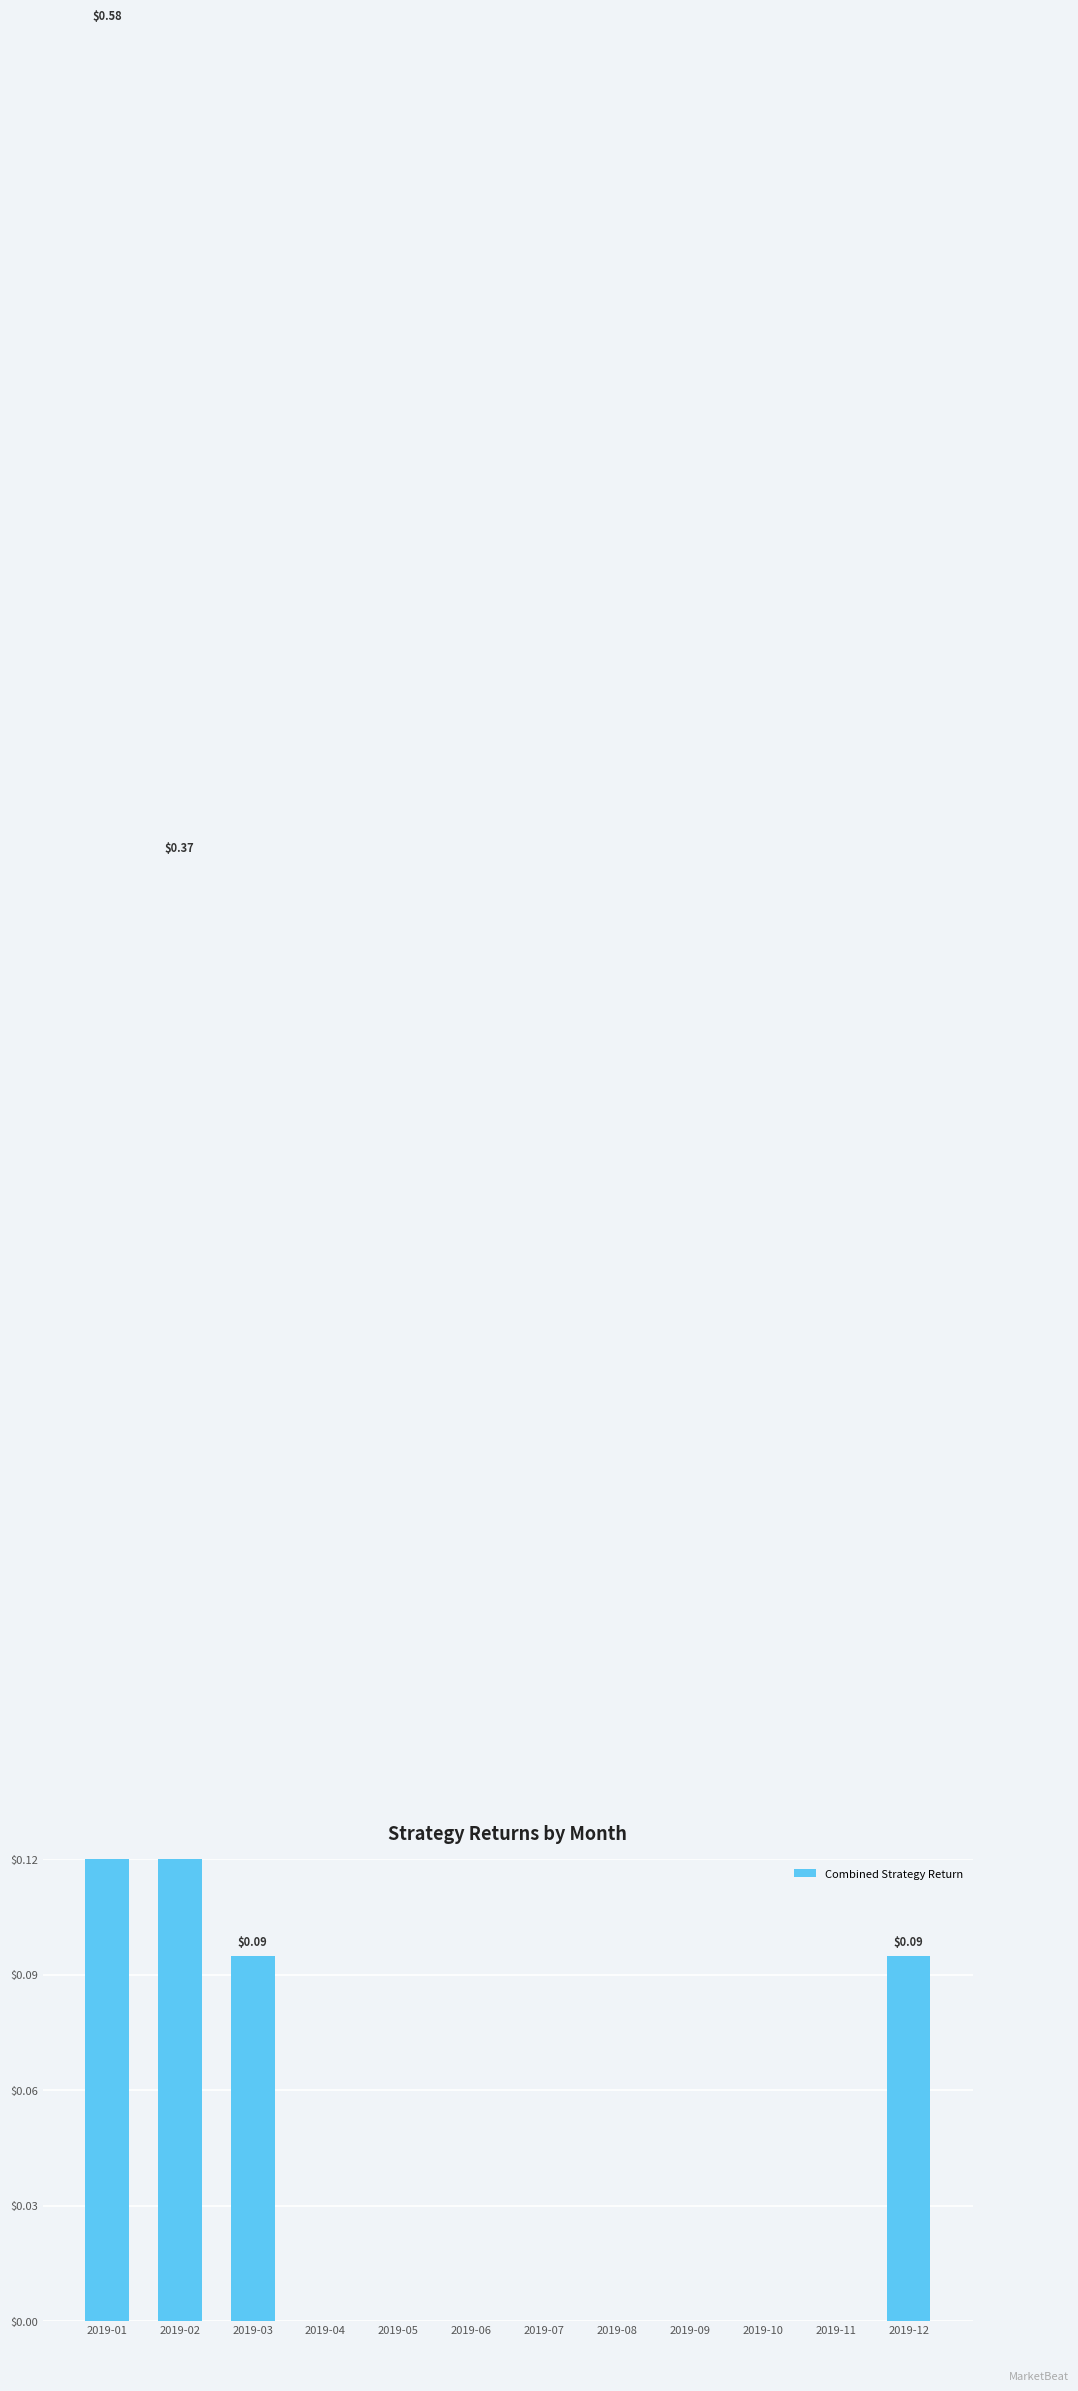

List the labels in order of value, largest first.

2019-01, 2019-02, 2019-12, 2019-03, 2019-04, 2019-05, 2019-06, 2019-07, 2019-08, 2019-09, 2019-10, 2019-11